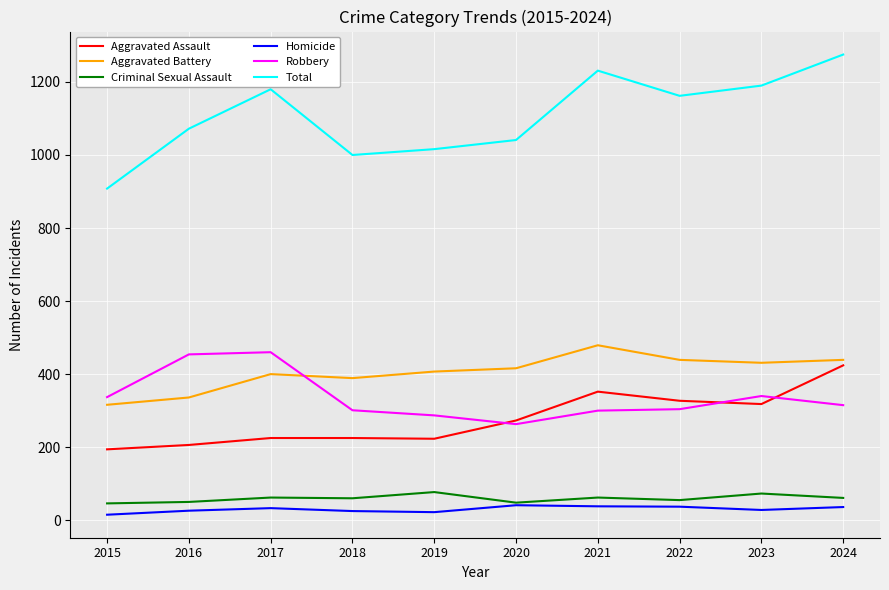

Is this an area chart (filled region under the line)?

No